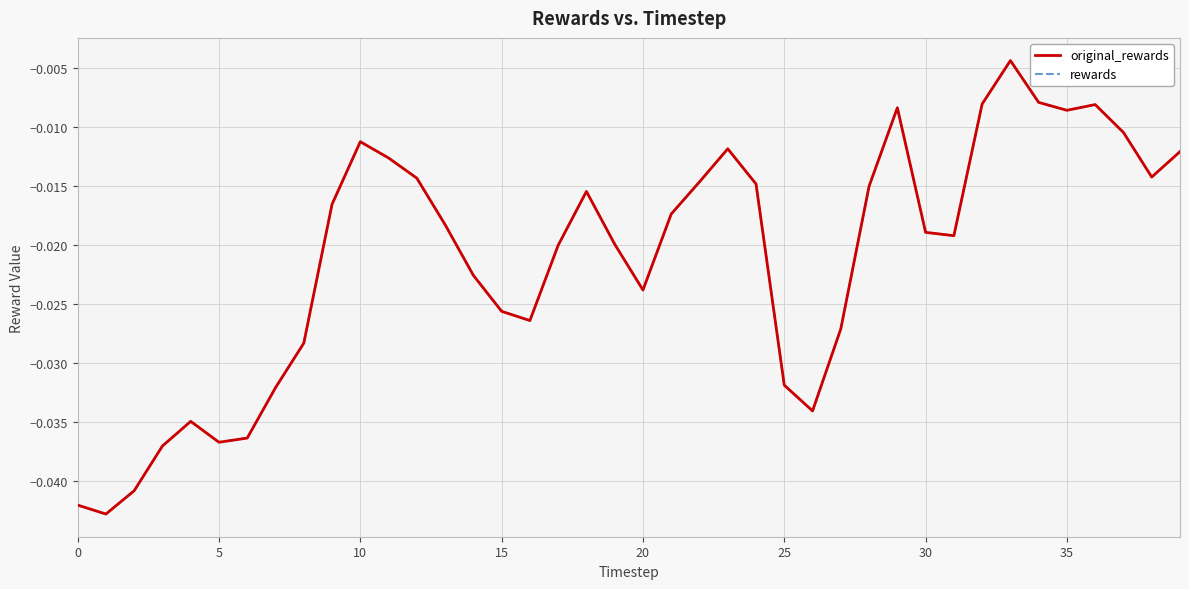

At which category is the sum across all series the highest?

33